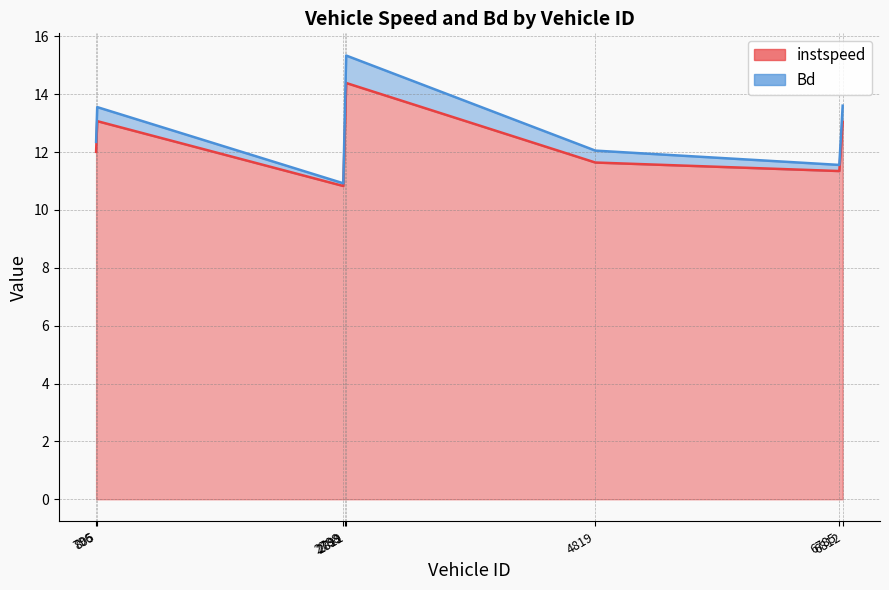

How many data points does each series have?

8